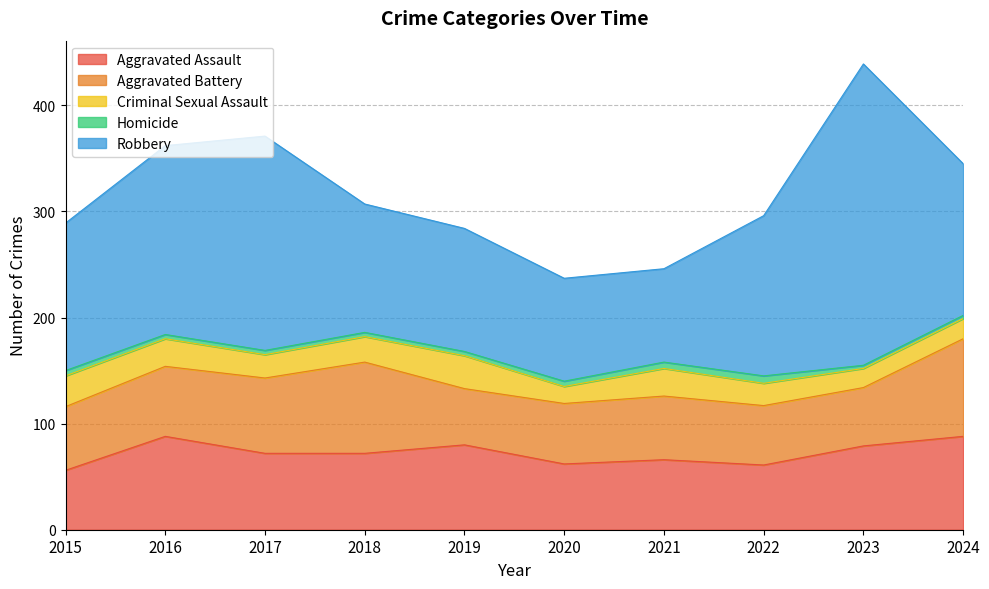

Which has a higher value, 2021 or 2020?

2021